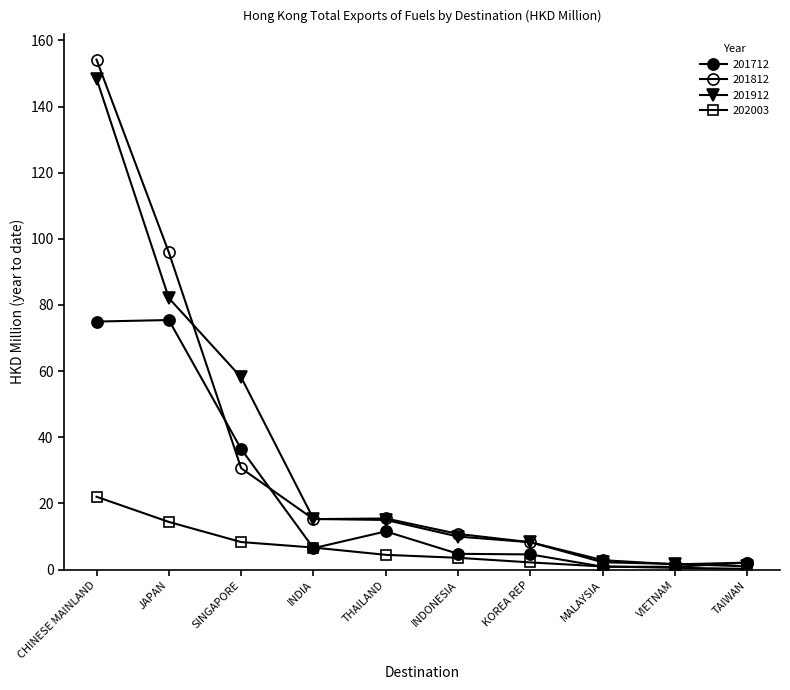

How many data points does each series have?

10